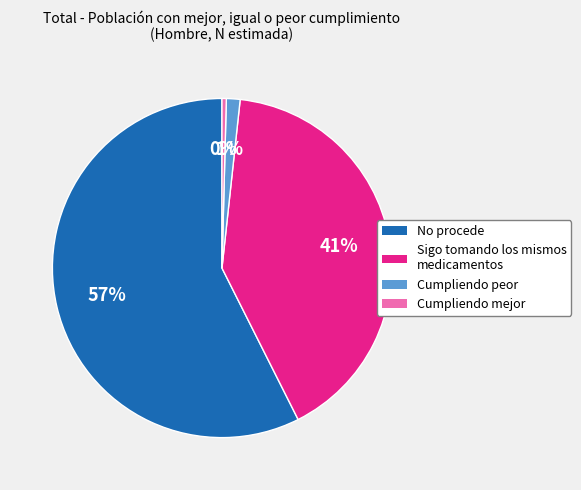

How many slices are in this pie chart?

4